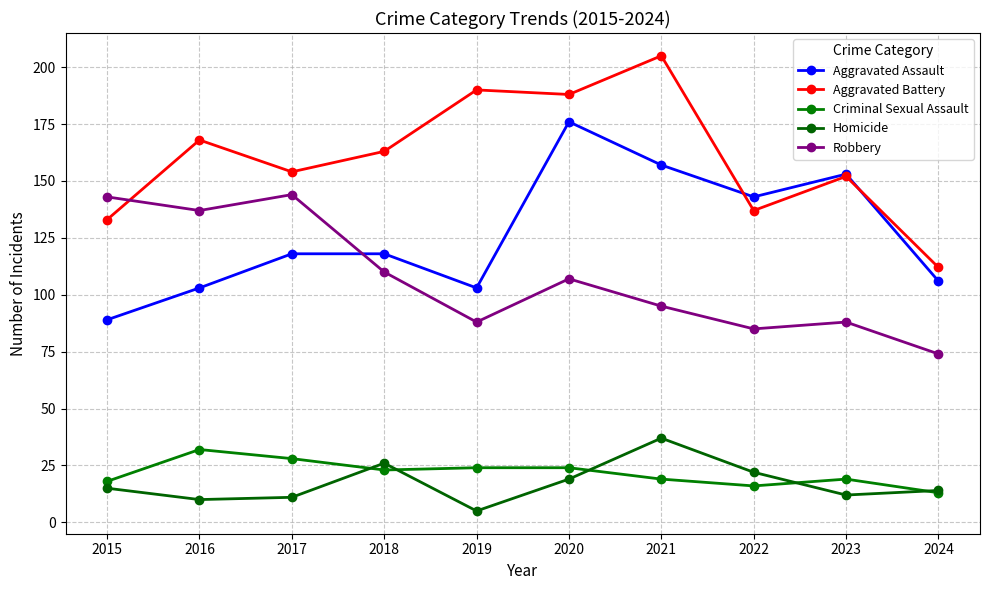

At which label does Aggravated Assault reach its minimum?

2015